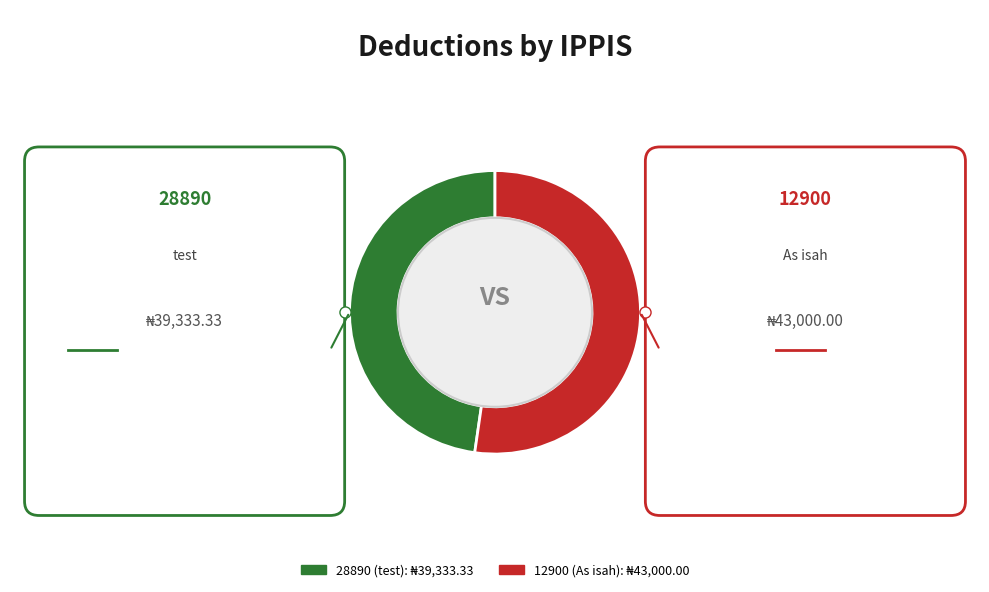

Rank the categories by value from lowest to highest.

28890, 12900